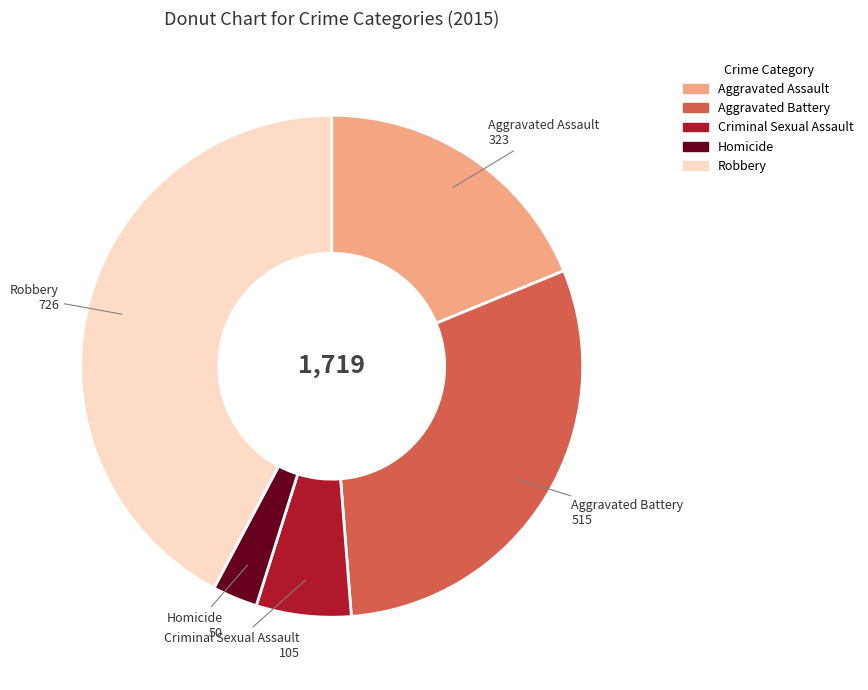

Which slice is the largest?

Robbery